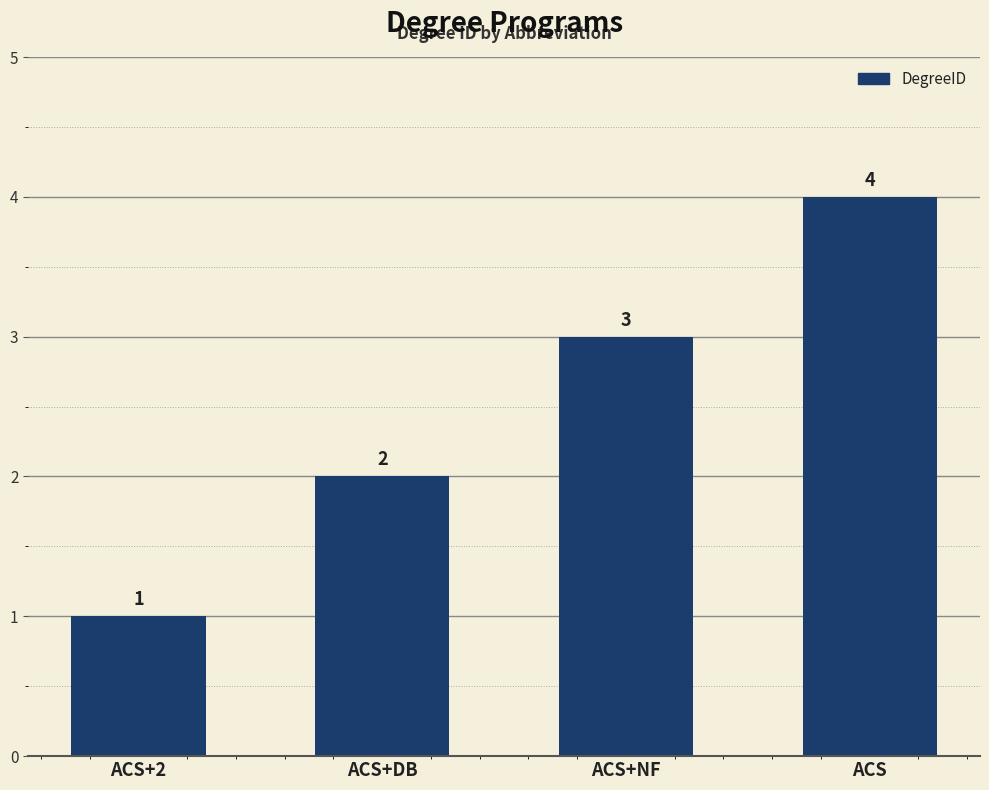

What is the difference between the maximum and minimum values?

3